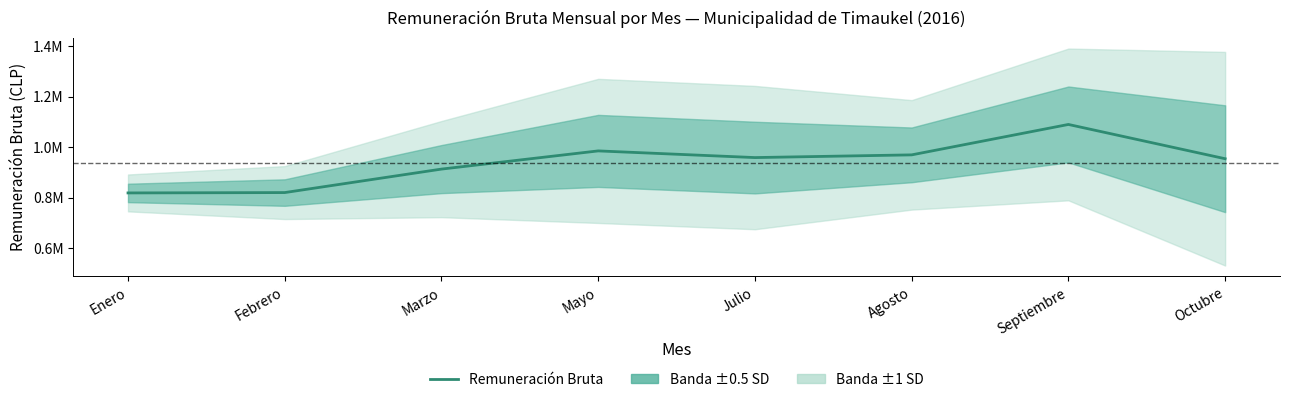

True or false: the data shows 637110.4 at Septiembre.

False